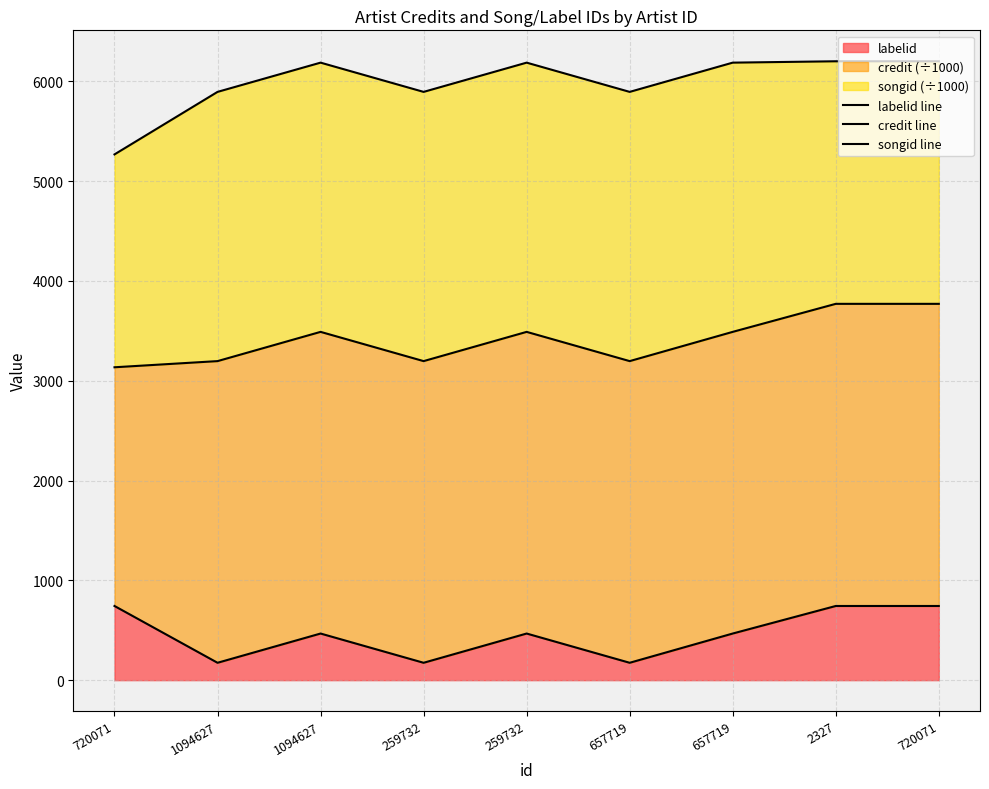

Which series has the largest total across all categories?

songid line